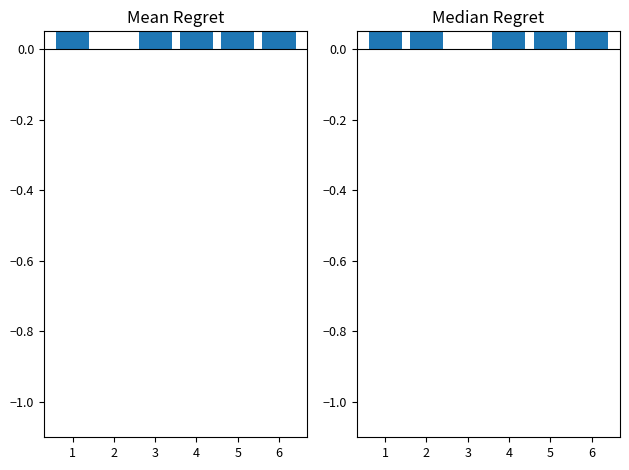

Count the number of categories in the chart.

6